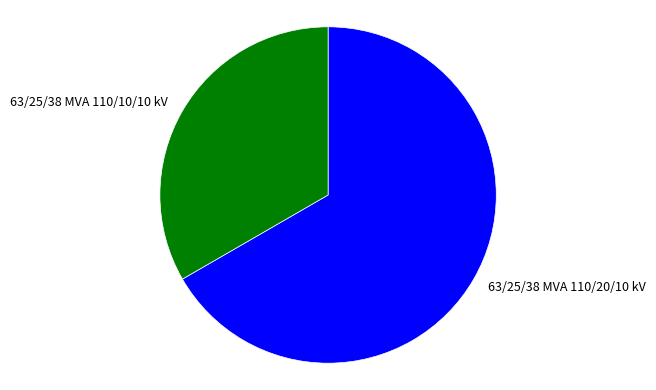

Which has a higher value, 63/25/38 MVA 110/10/10 kV or 63/25/38 MVA 110/20/10 kV?

63/25/38 MVA 110/20/10 kV